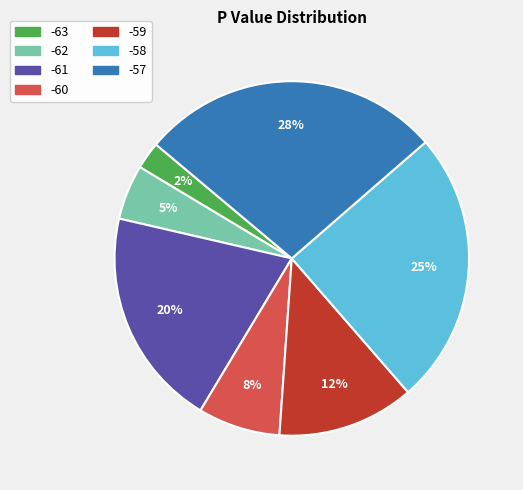

Is there a majority slice in this chart?

No